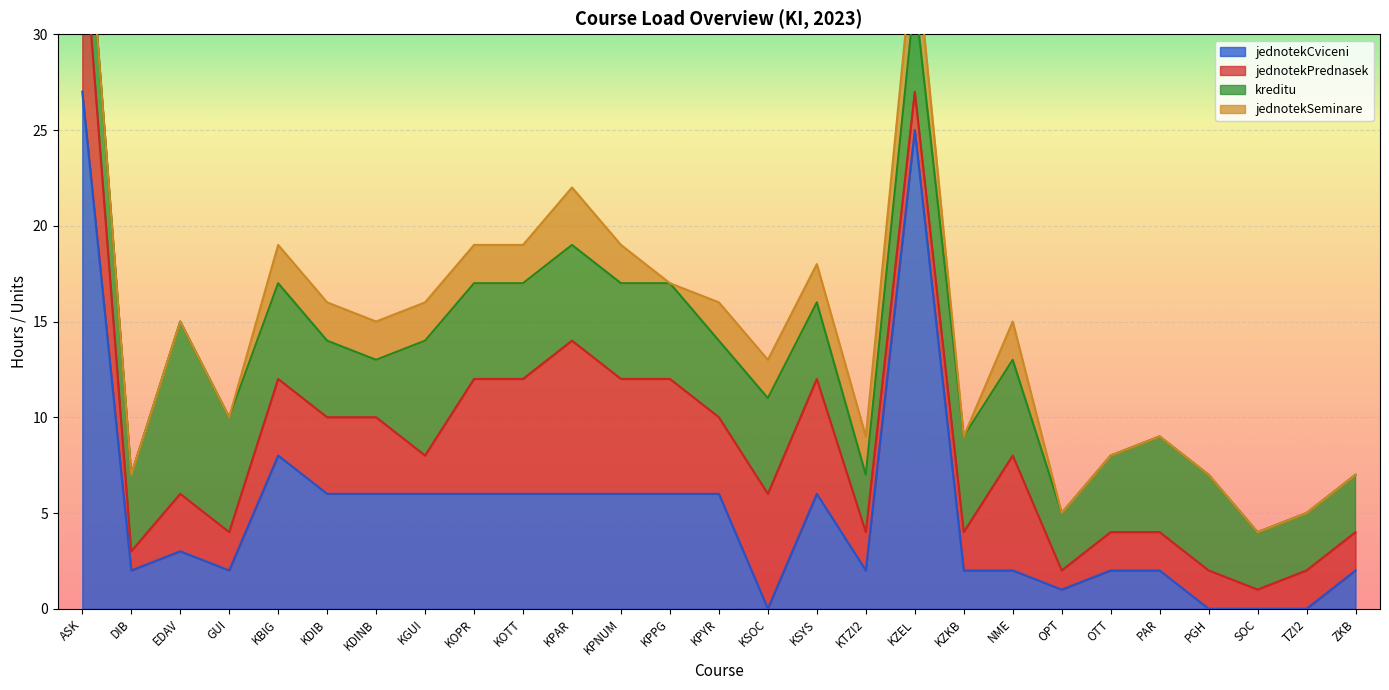

What is the difference between the maximum and minimum values in the kreditu series?

6